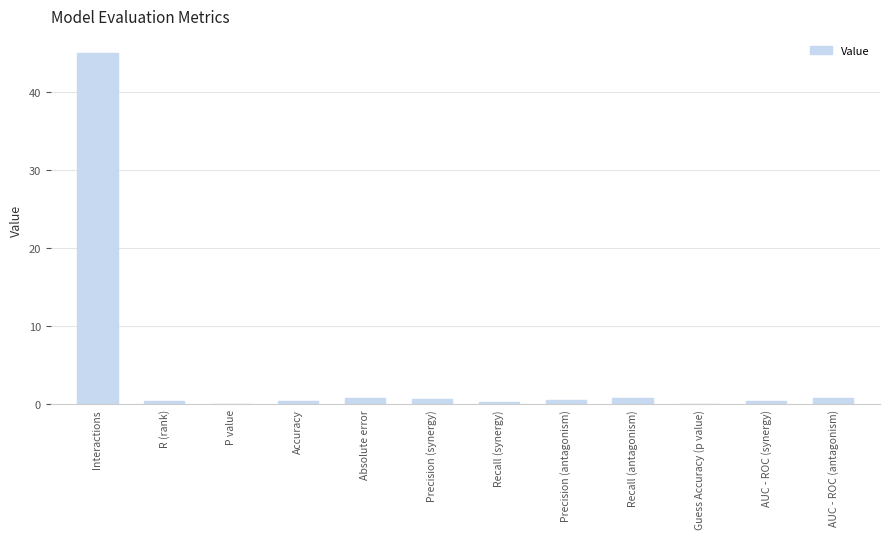

The value at Guess Accuracy (p value) is -26.6. True or false?

False